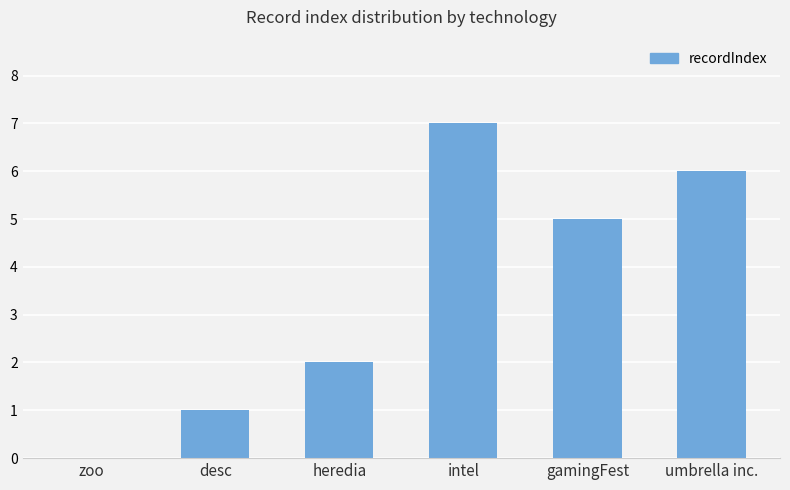

What is the change in value from desc to intel?

+6